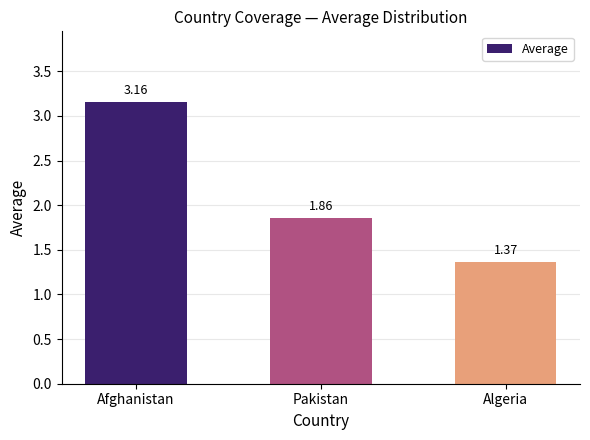

At which label is the value closest to 2?

Pakistan